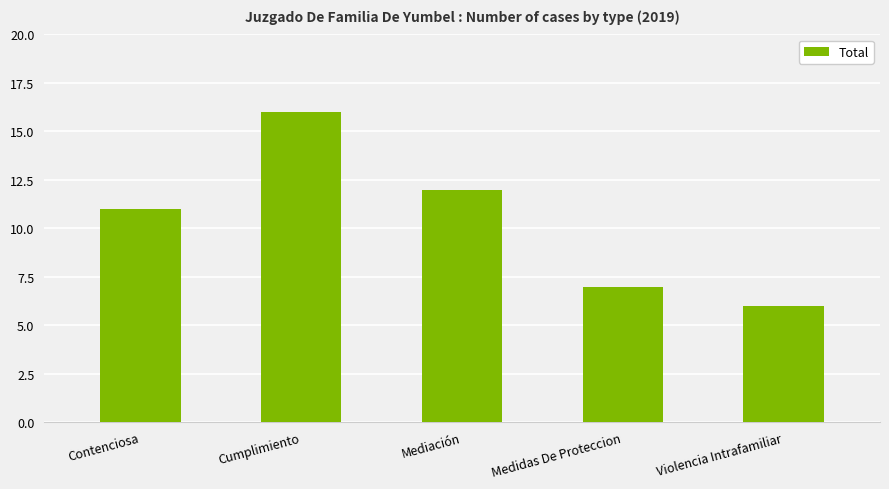

Which label corresponds to the largest value in the chart?

Cumplimiento